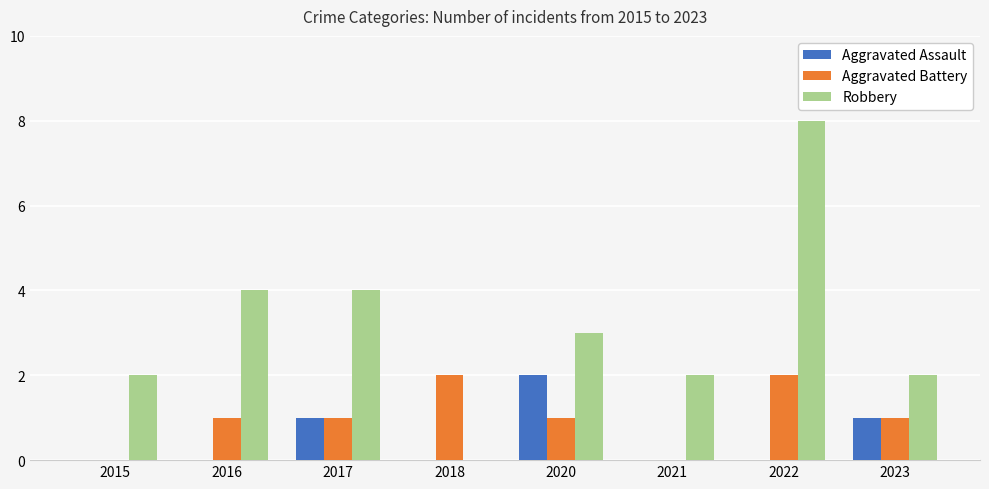

How many categories are shown in the chart?

8